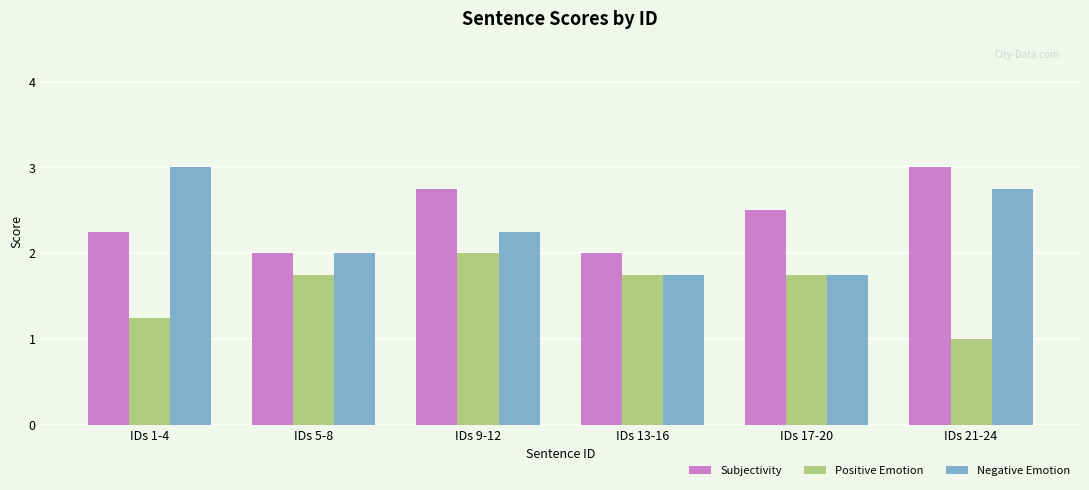

Where is Negative Emotion nearest to the value 2?

IDs 5-8